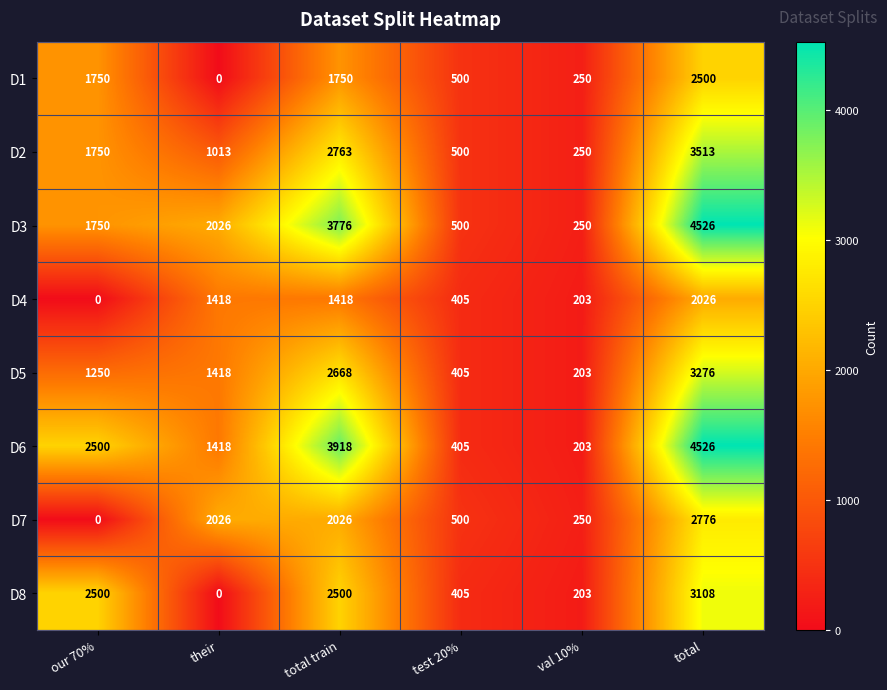

What is the sum of all D1 values?

6750